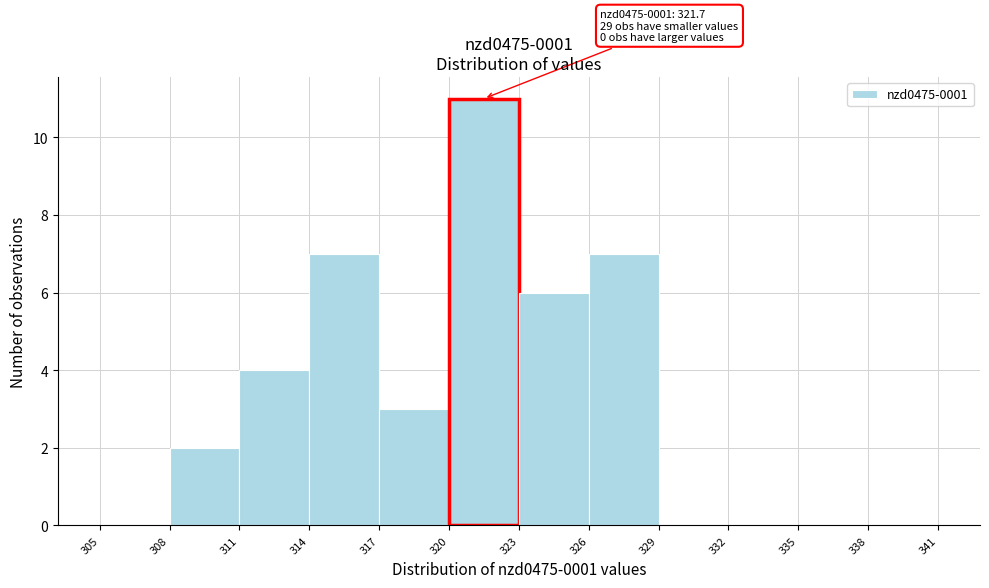

Which range on the x-axis has the tallest bar?

320 to 323